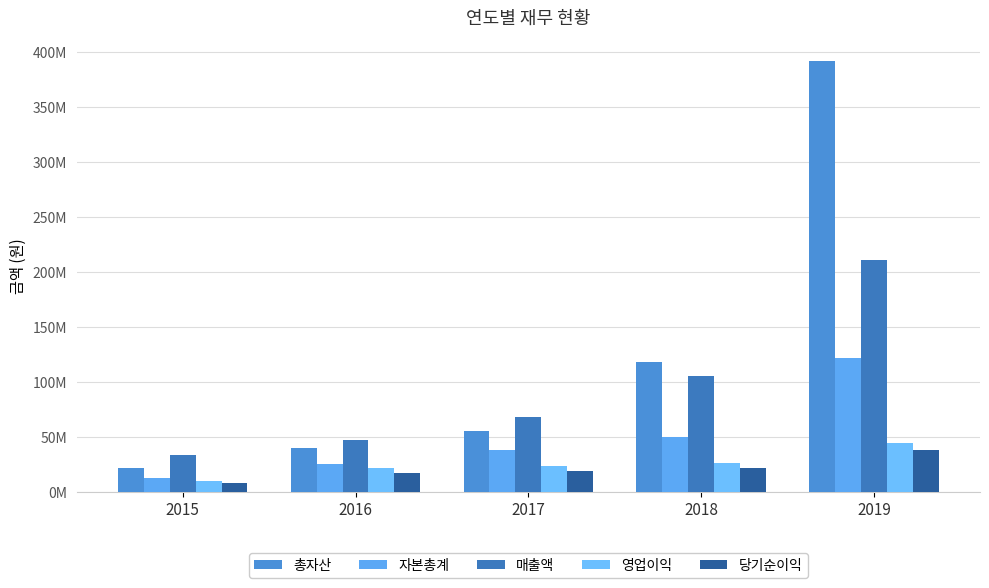

The value of 자본총계 at 2016 is 9232116. True or false?

False